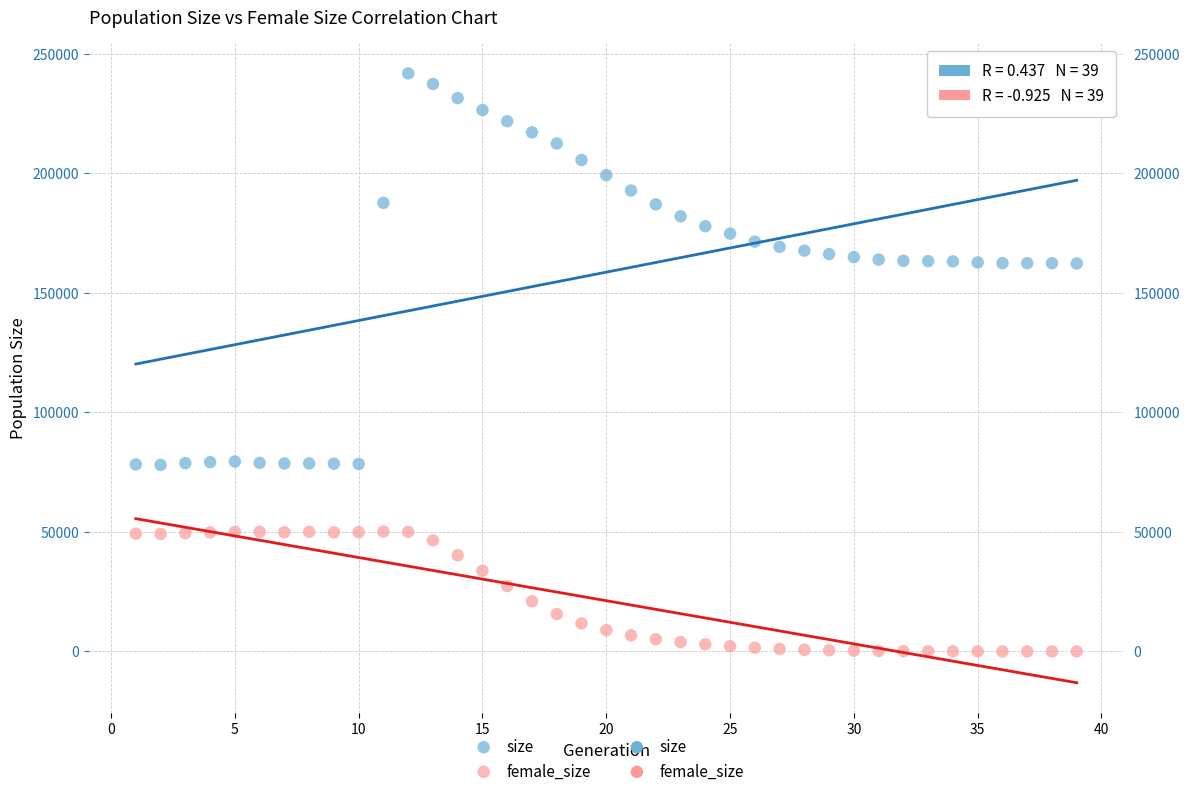

Which series has the largest Y range (max minus min)?

size